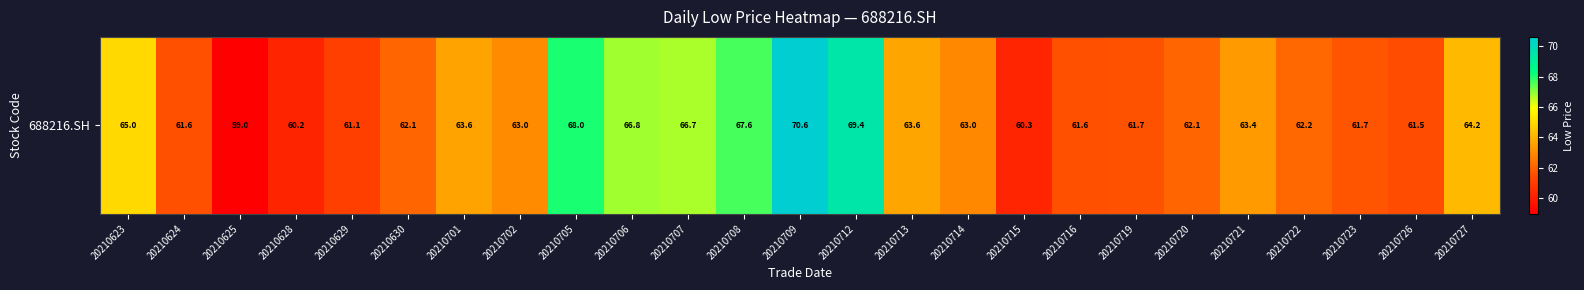

The value at 20210623 is 98.3. True or false?

False